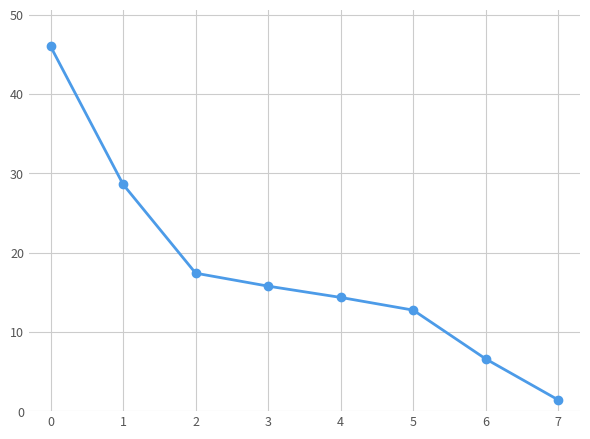

What is the minimum value shown in the chart?

1.4